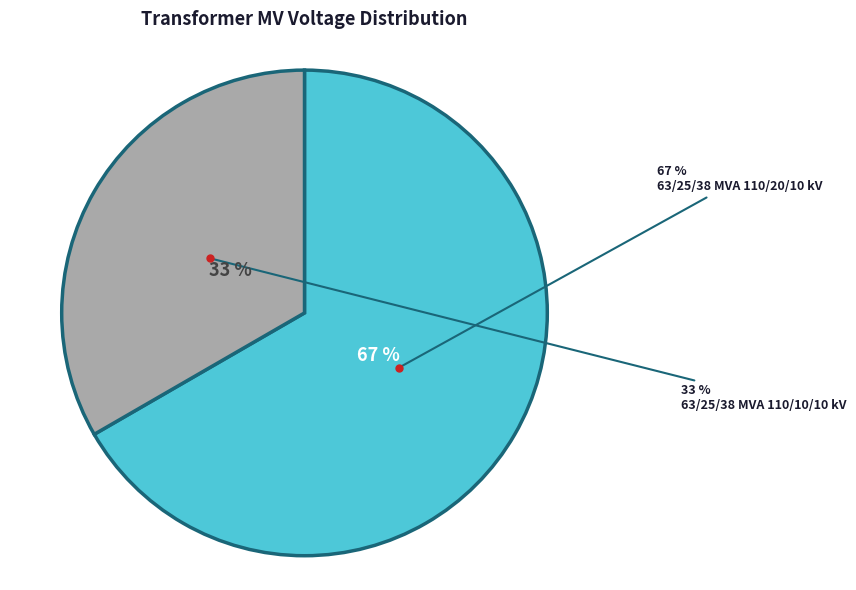

Is 63/25/38 MVA 110/20/10 kV the majority of the pie?

Yes